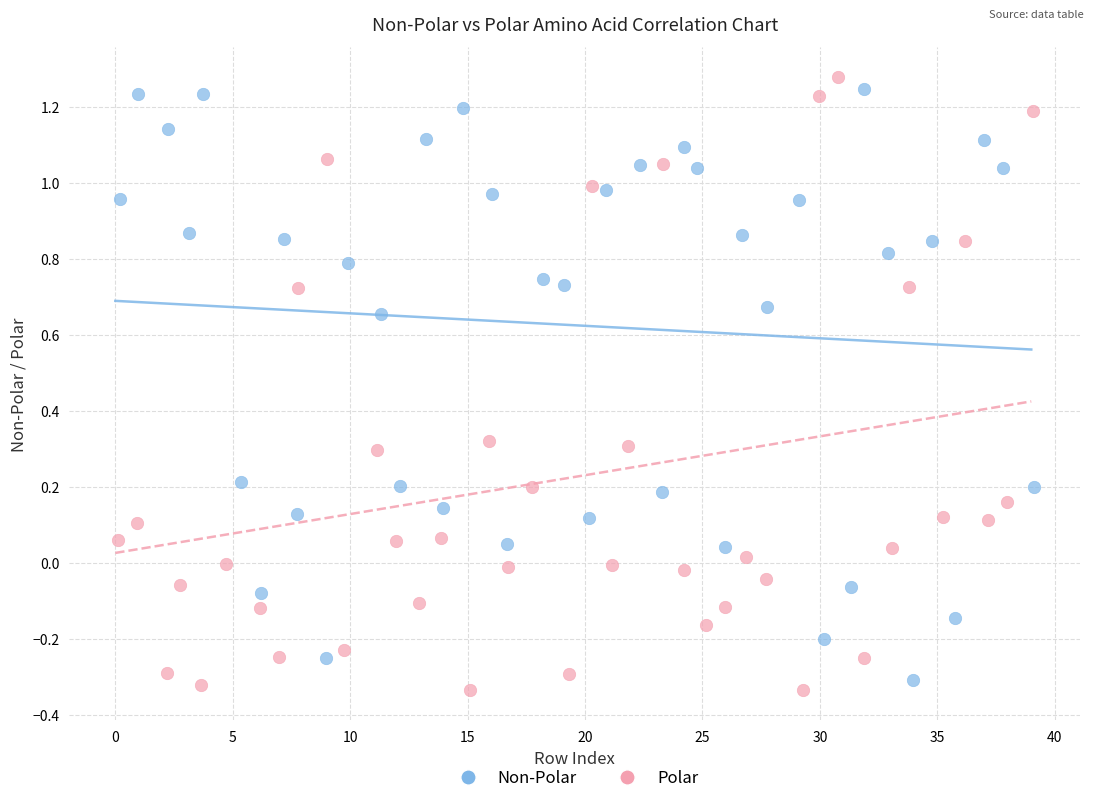

What are all the series names shown in the legend?

Non-Polar, Polar